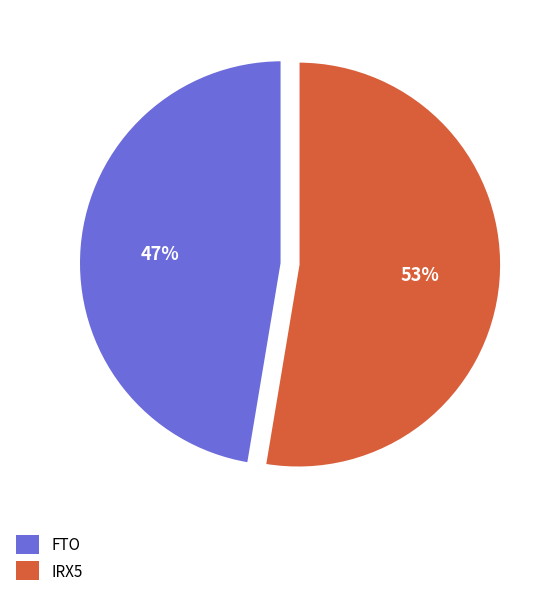

Between IRX5 and FTO, which is larger?

IRX5